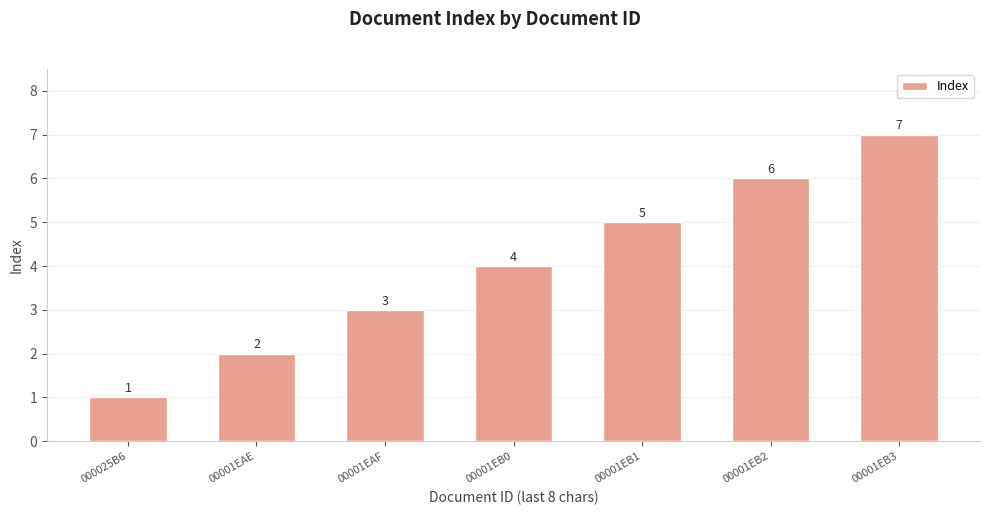

What is the difference between the maximum and minimum values?

6